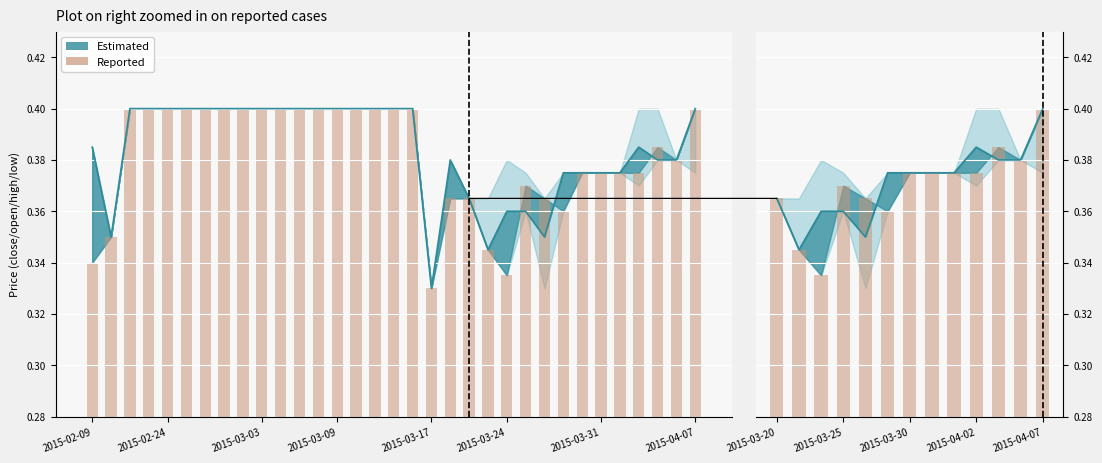

Does the chart contain stacked bars?

No